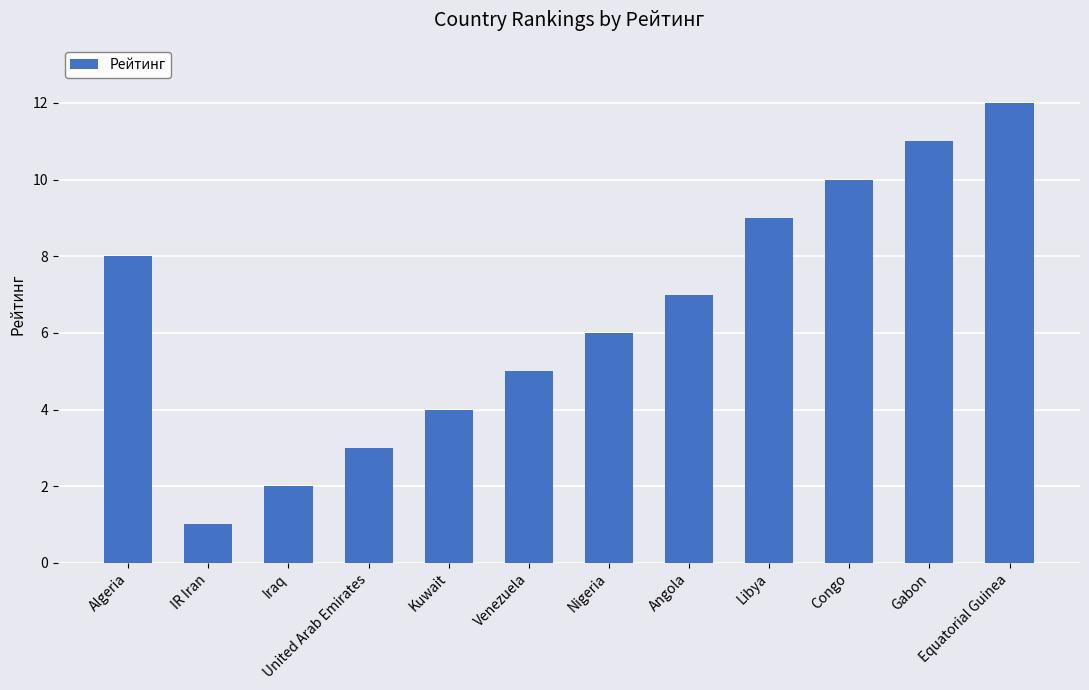

Which category has the highest value across all series?

Equatorial Guinea